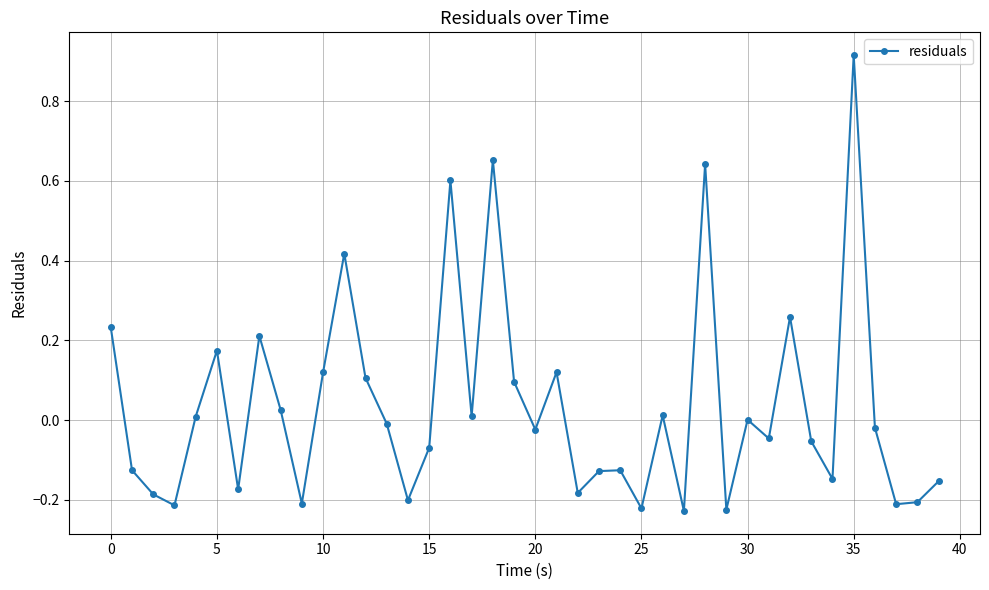

What is the difference between the maximum and minimum values?

1.1